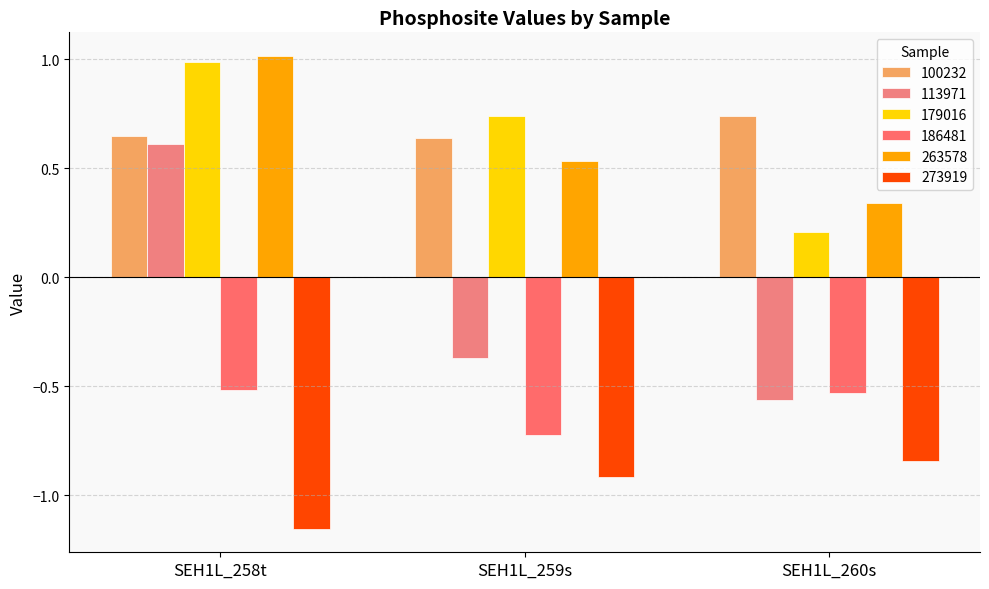

What are all the series names shown in the legend?

100232, 113971, 179016, 186481, 263578, 273919